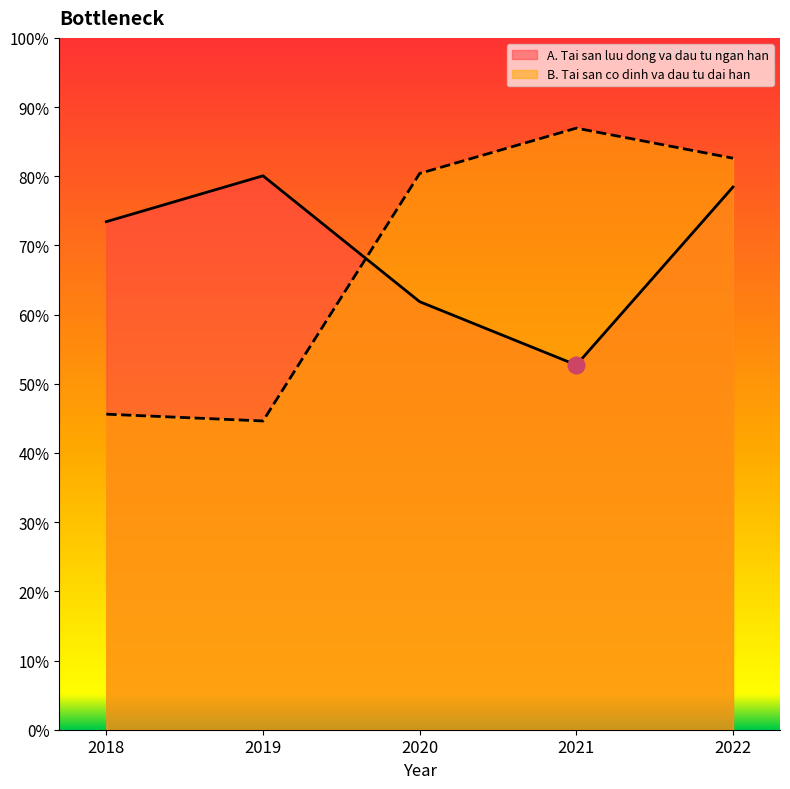

How many lines are shown in the chart?

2